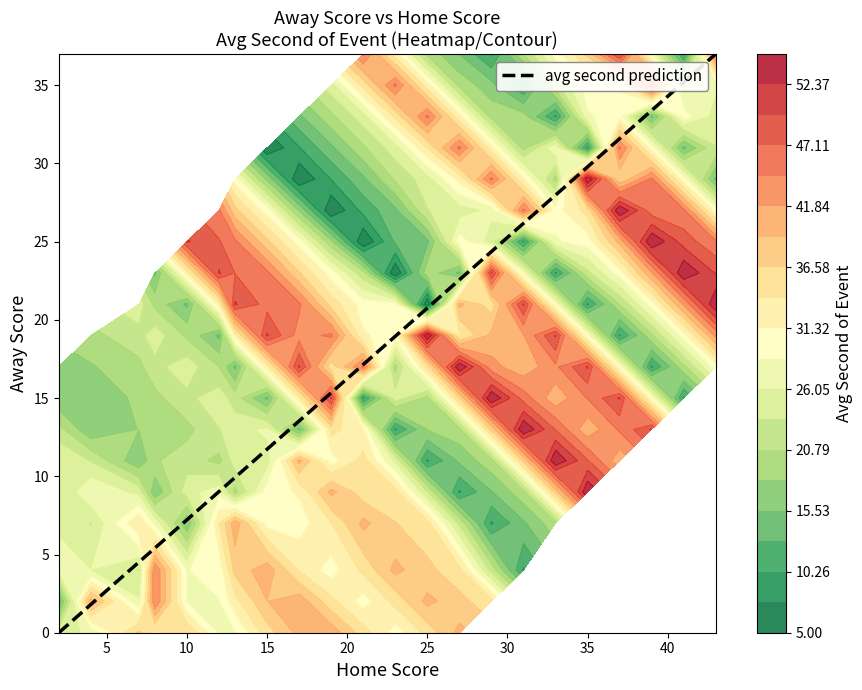

Between 1 and 9, which is larger?

9